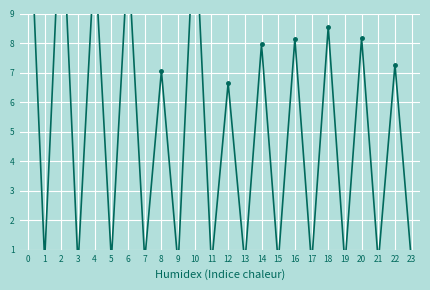

Reading left to right, transcribe all the data shown in this chart.

14.1	0.6	13.2	0.5	11.0	0.6	11.0	0.6	7.1	0.5	12.4	0.5	6.6	0.5	8.0	0.5	8.1	0.5	8.6	0.5	8.2	0.6	7.3	0.5